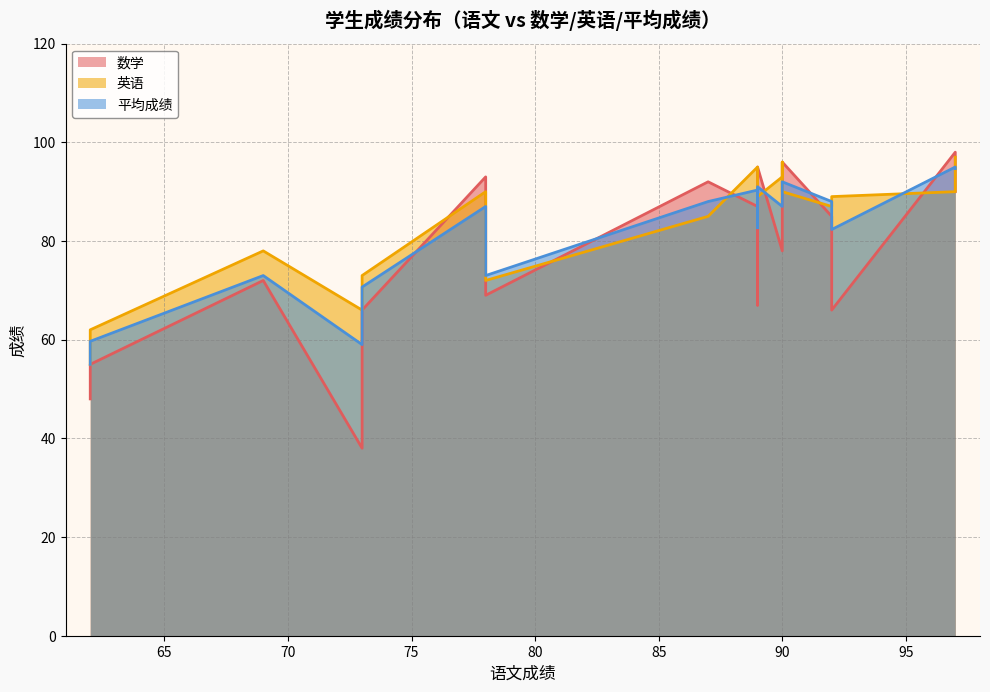

Which series has the largest total across all categories?

英语